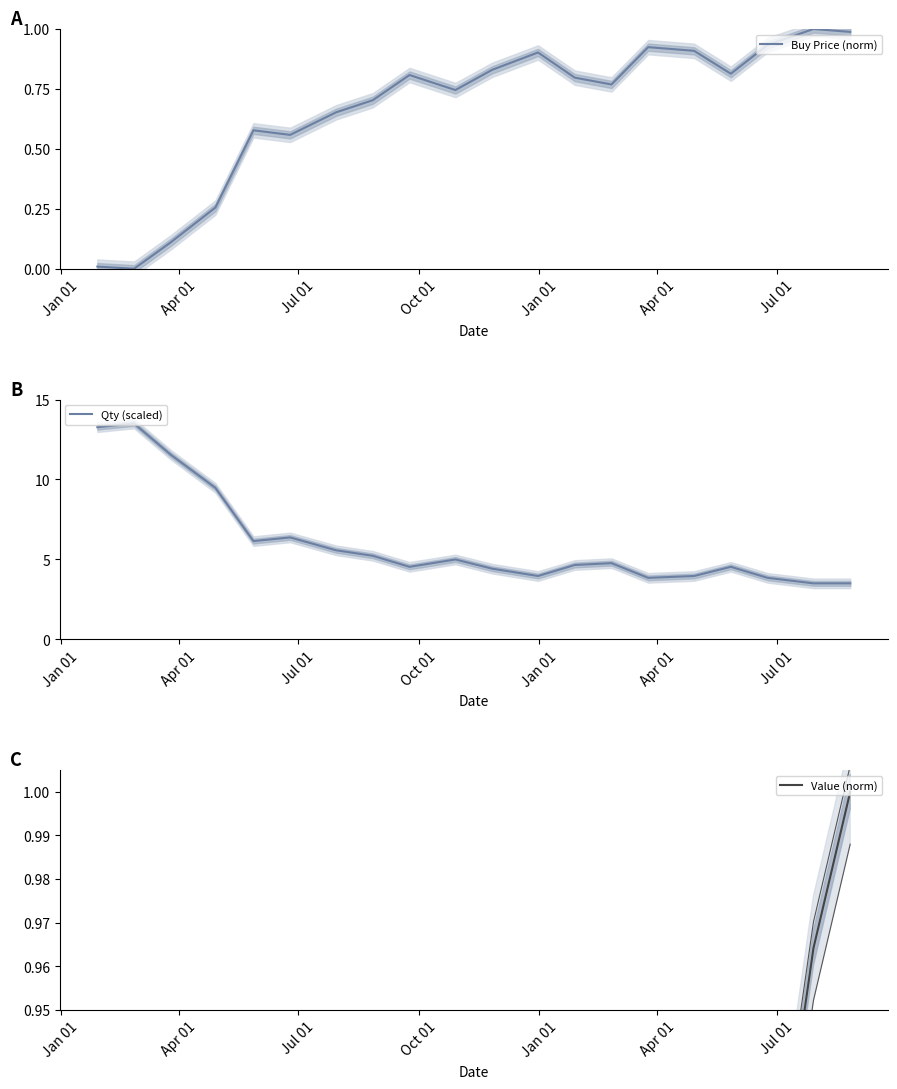

True or false: Qty (scaled) and Value (norm) cross at least once.

False